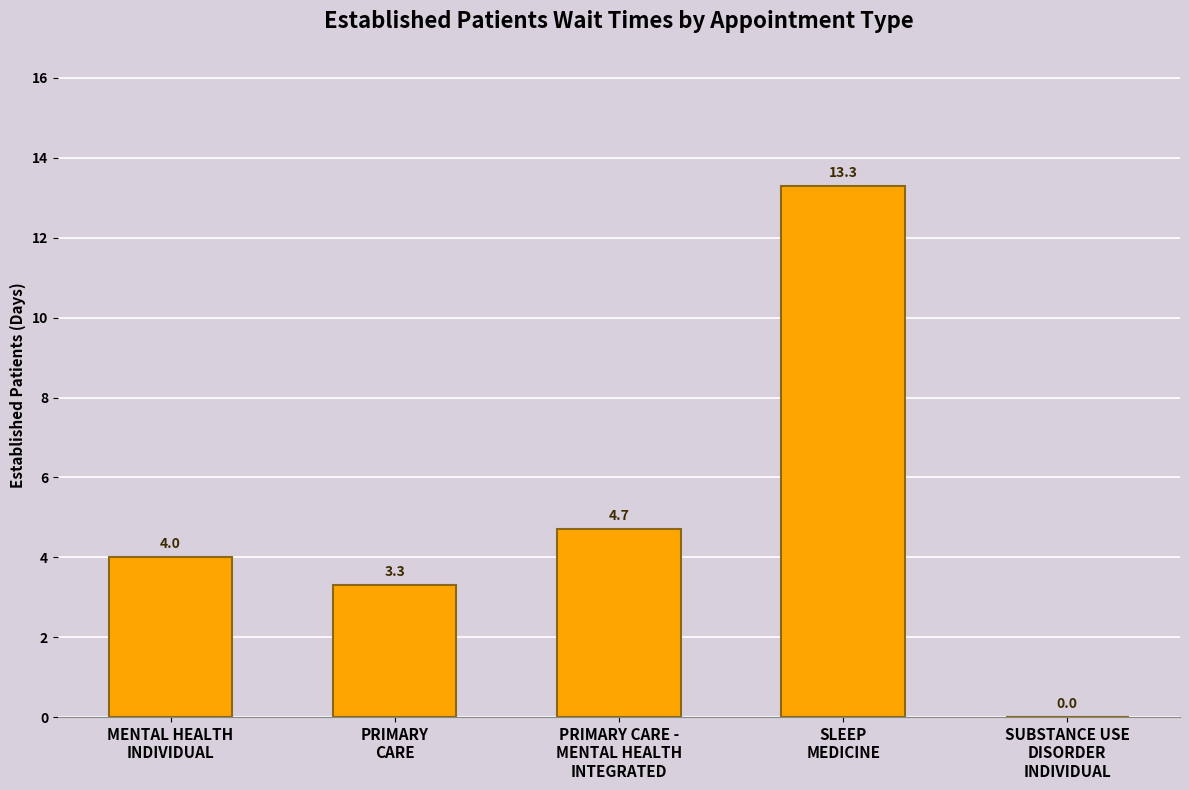

Which category has the highest value across all series?

SLEEP
MEDICINE